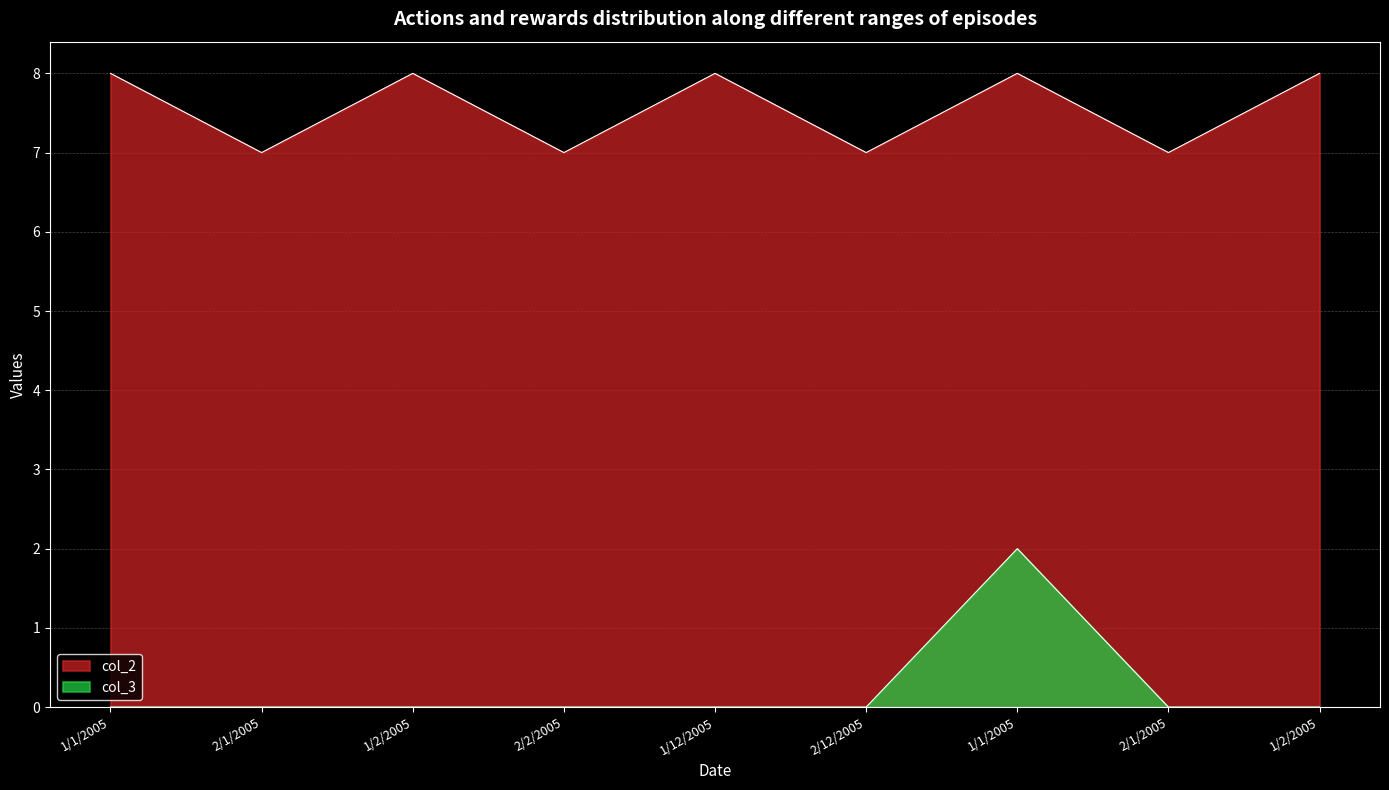

At how many categories does at least one series exceed 2?

9